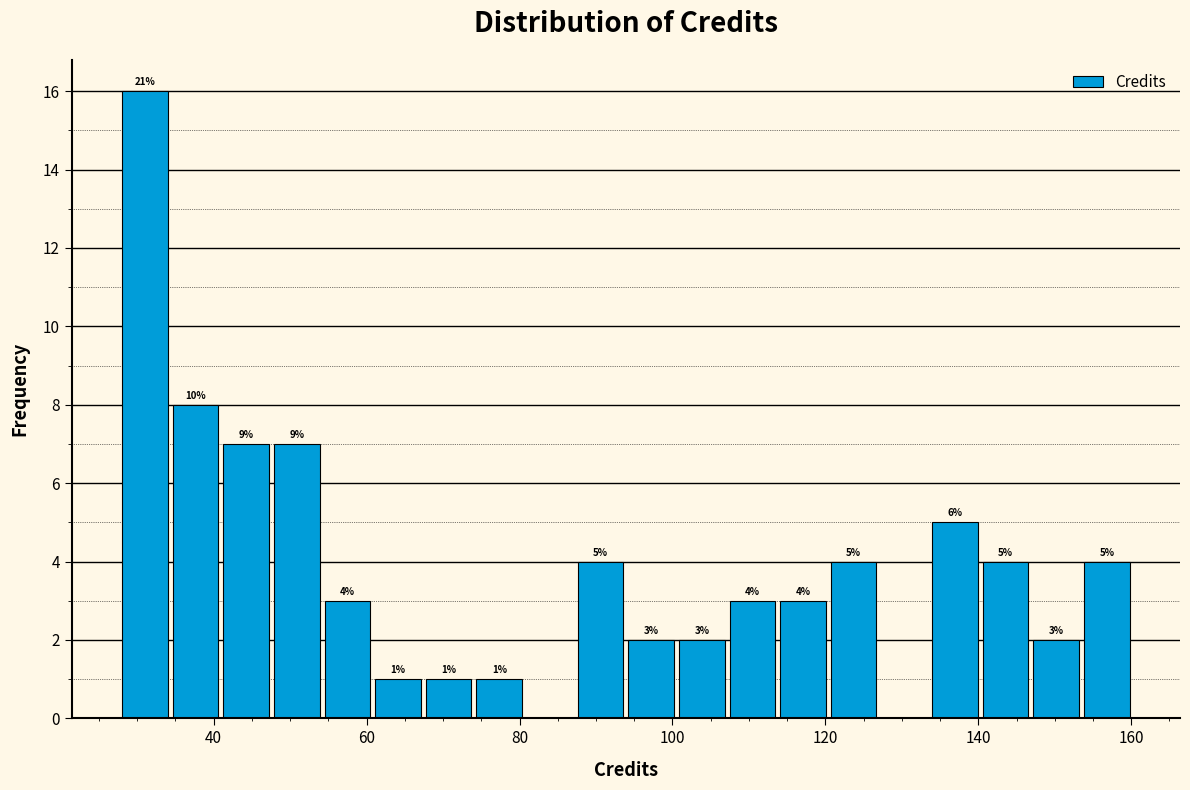

Read against the x-axis, roughly where is the centre of the tallest bar?

30